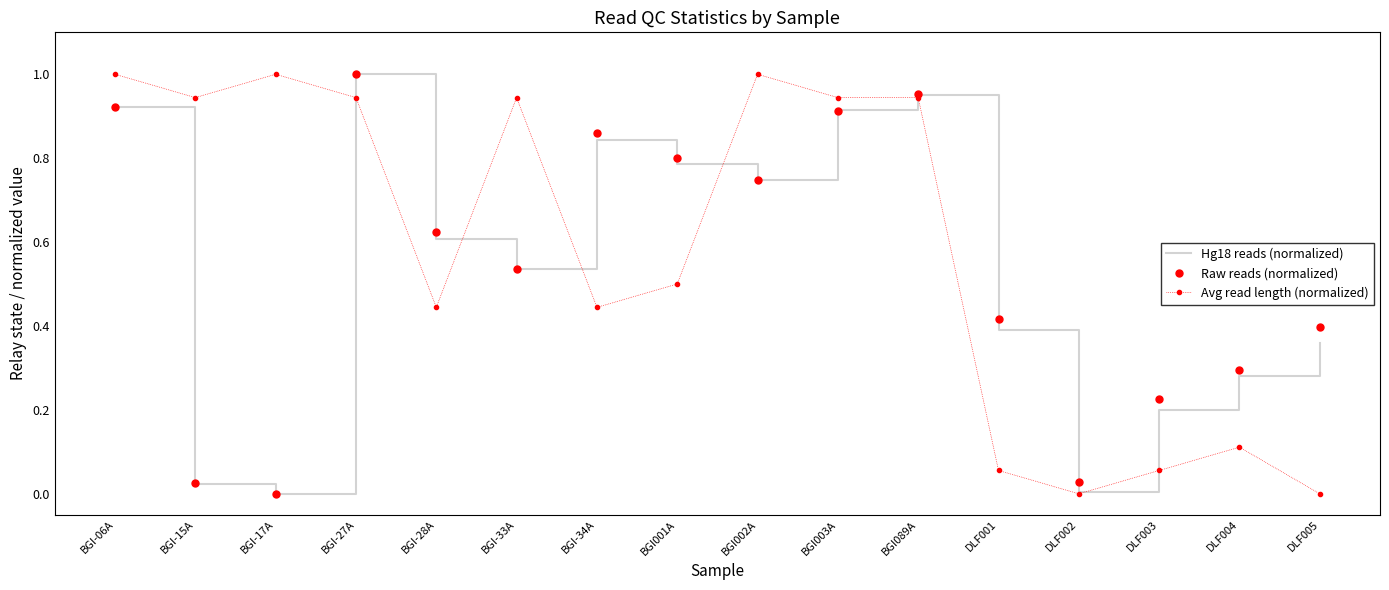

Between BGI-15A and BGI002A, which series saw the biggest shift?

Hg18 reads (normalized)